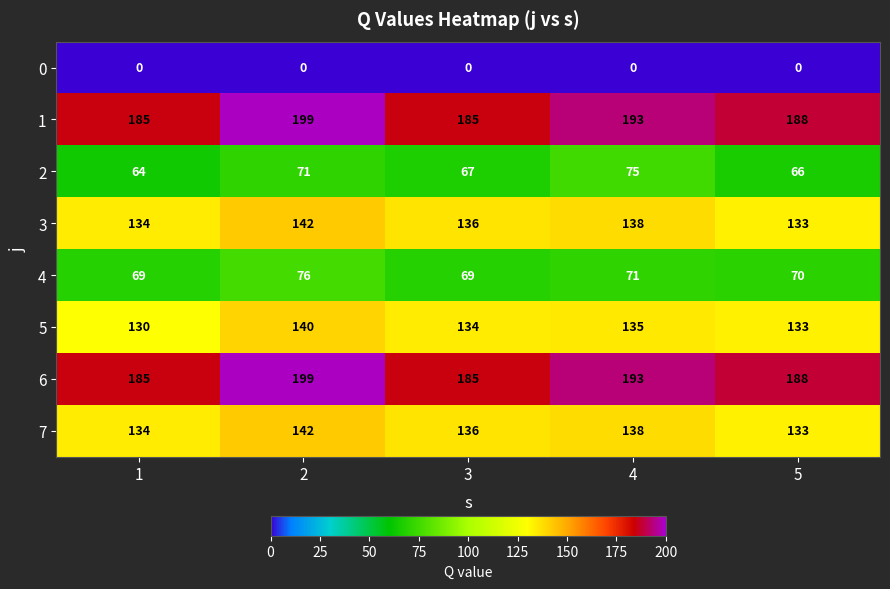

Is it true that 3 equals 232 at 5?

False